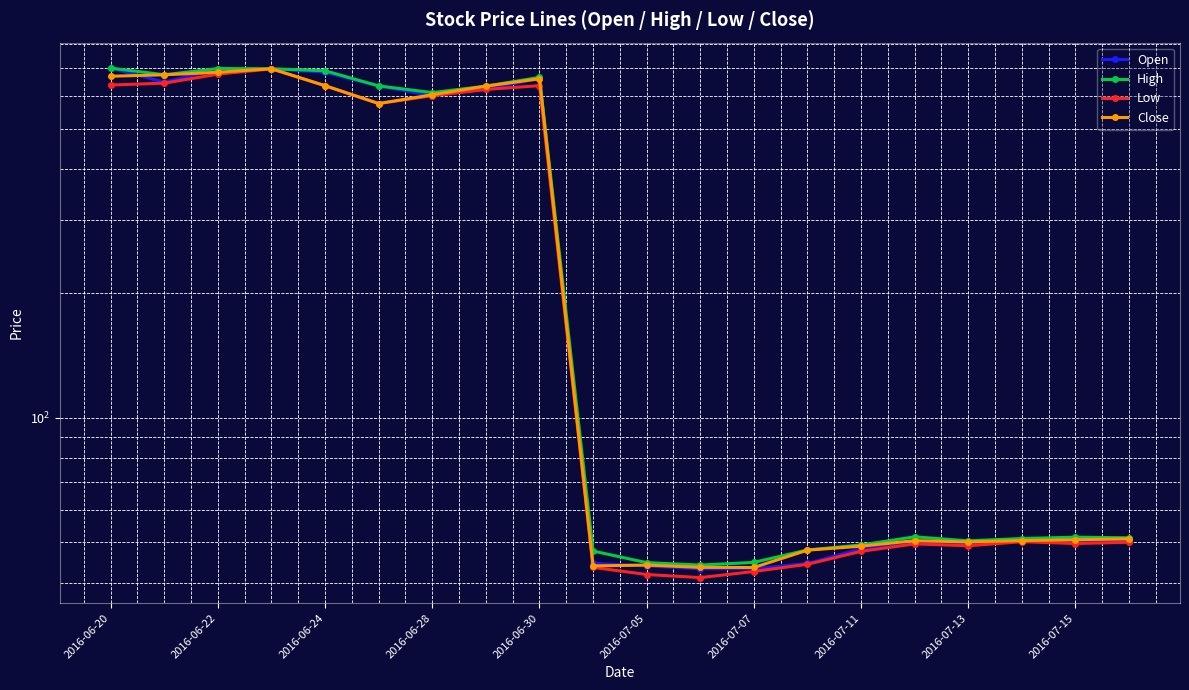

At 2016-07-05, list the series in order from largest to smallest.

High, Close, Open, Low